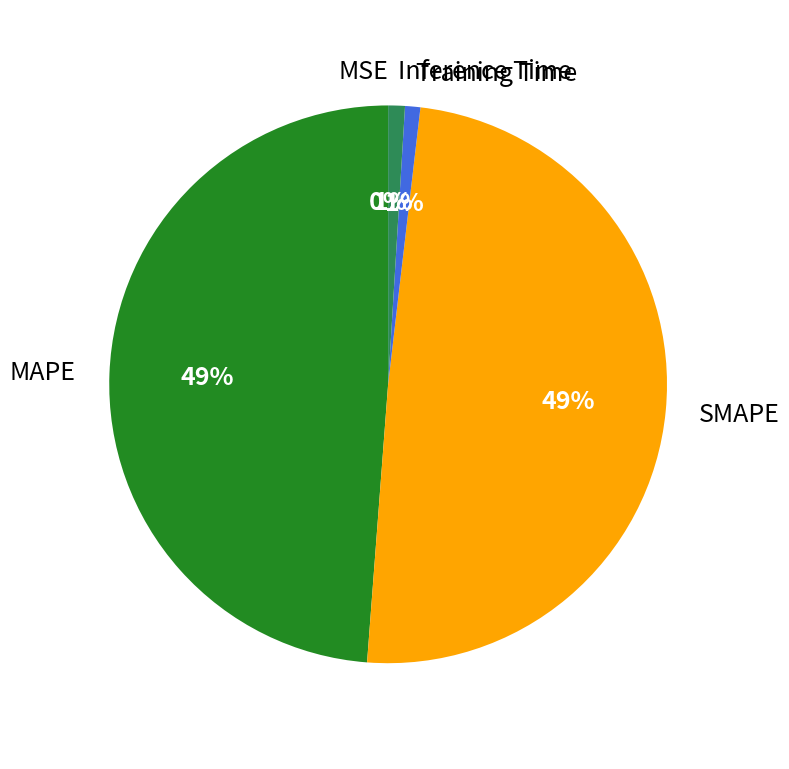

The Training Time slice represents 11% of the pie. True or false?

False